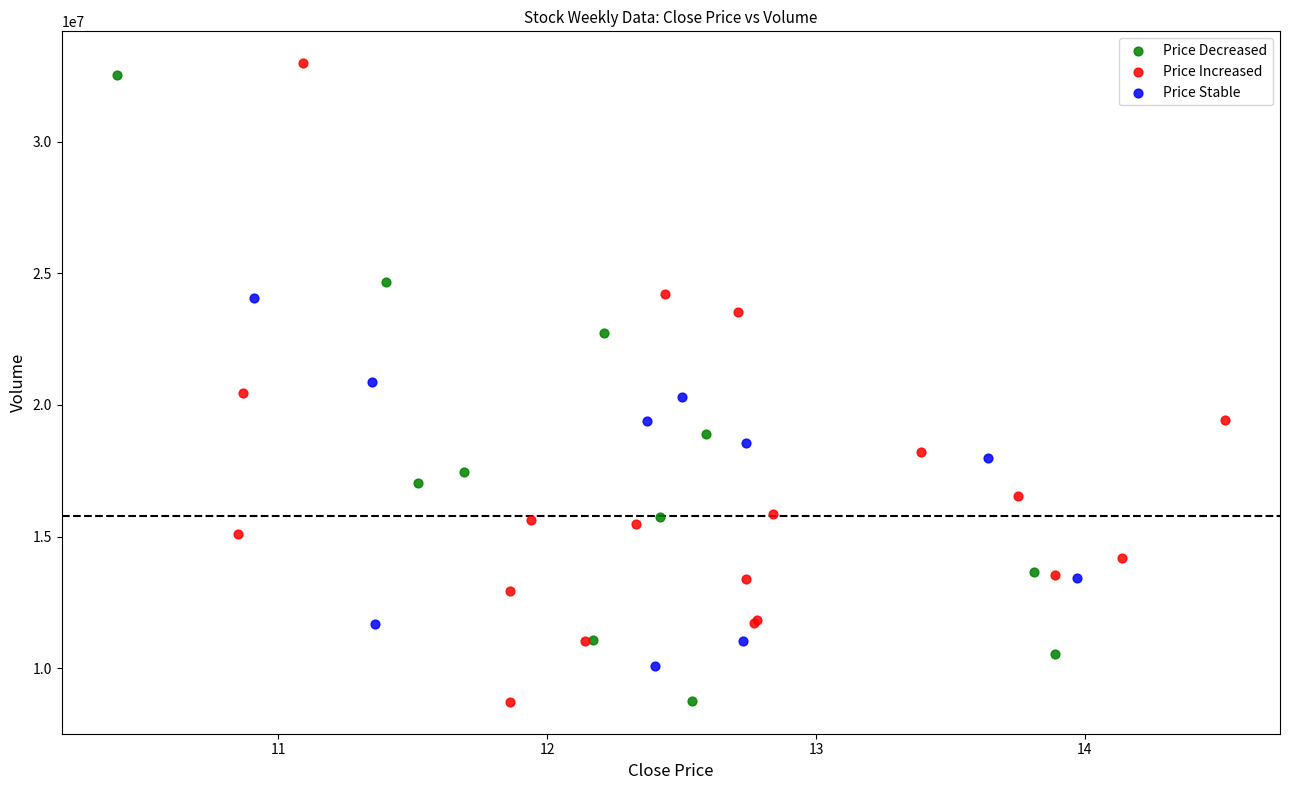

What are all the series names shown in the legend?

Price Decreased, Price Increased, Price Stable